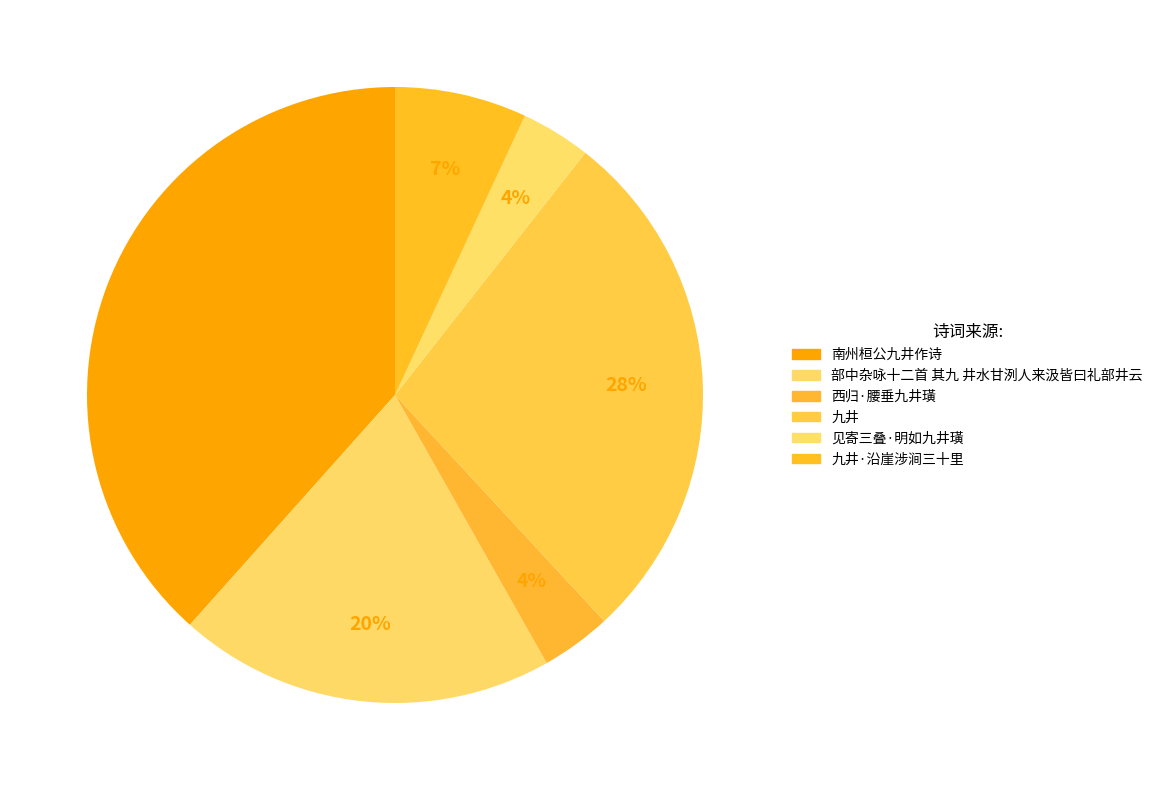

The 九井 slice represents 37% of the pie. True or false?

False